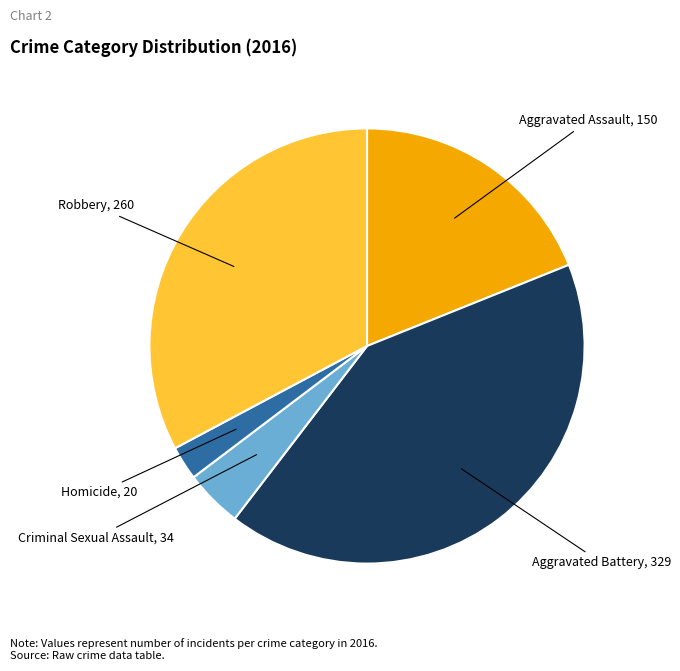

Is the sum of Criminal Sexual Assault and Aggravated Assault greater than half?

No